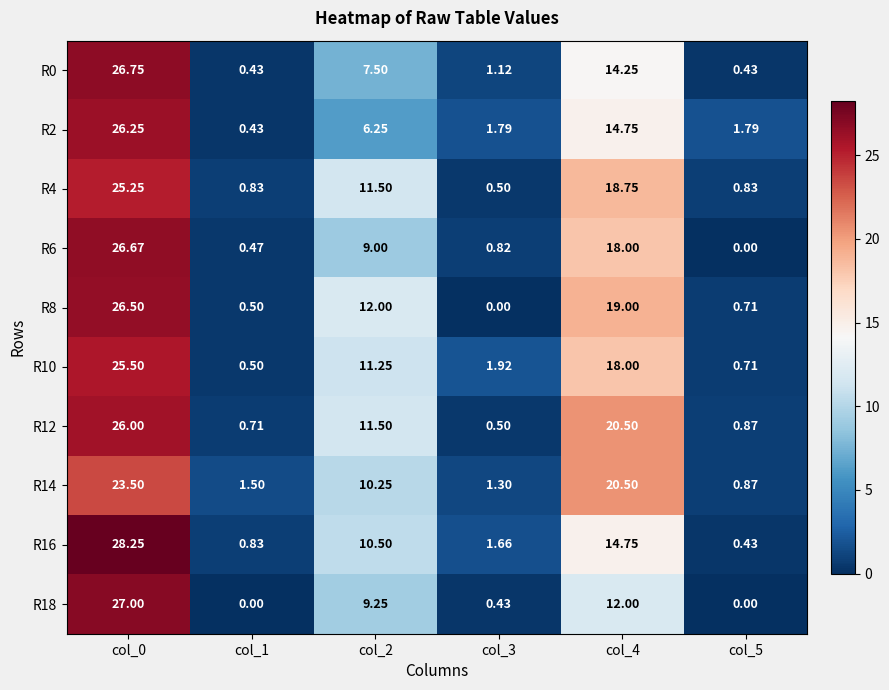

Is the value of R12 at col_1 greater than the value of R16 at col_0?

No